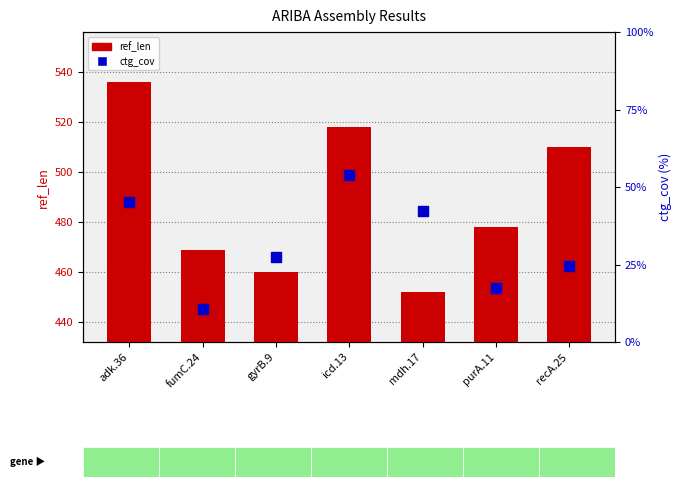

Which series reaches the minimum Y coordinate?

ctg_cov